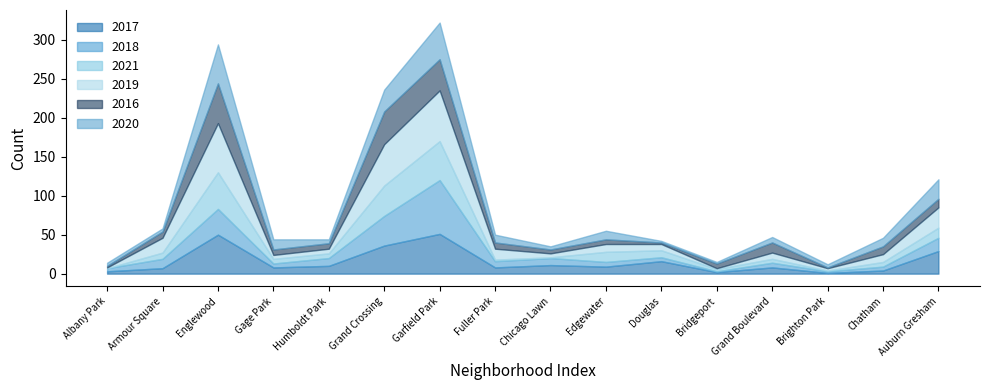

How many categories are shown in the chart?

16